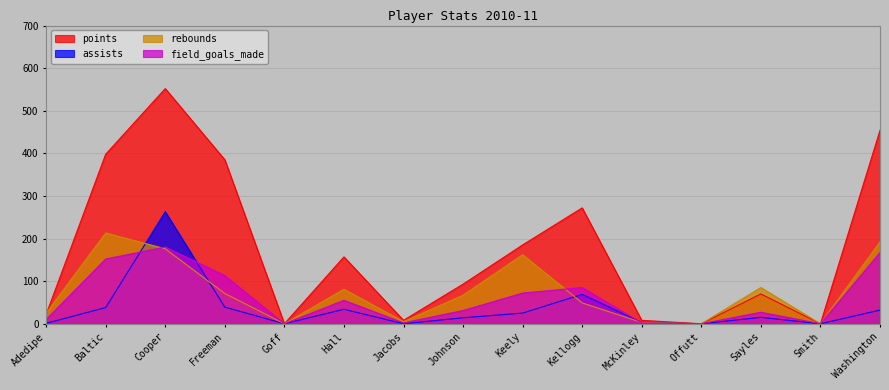

At which category is the sum across all series the highest?

Cooper